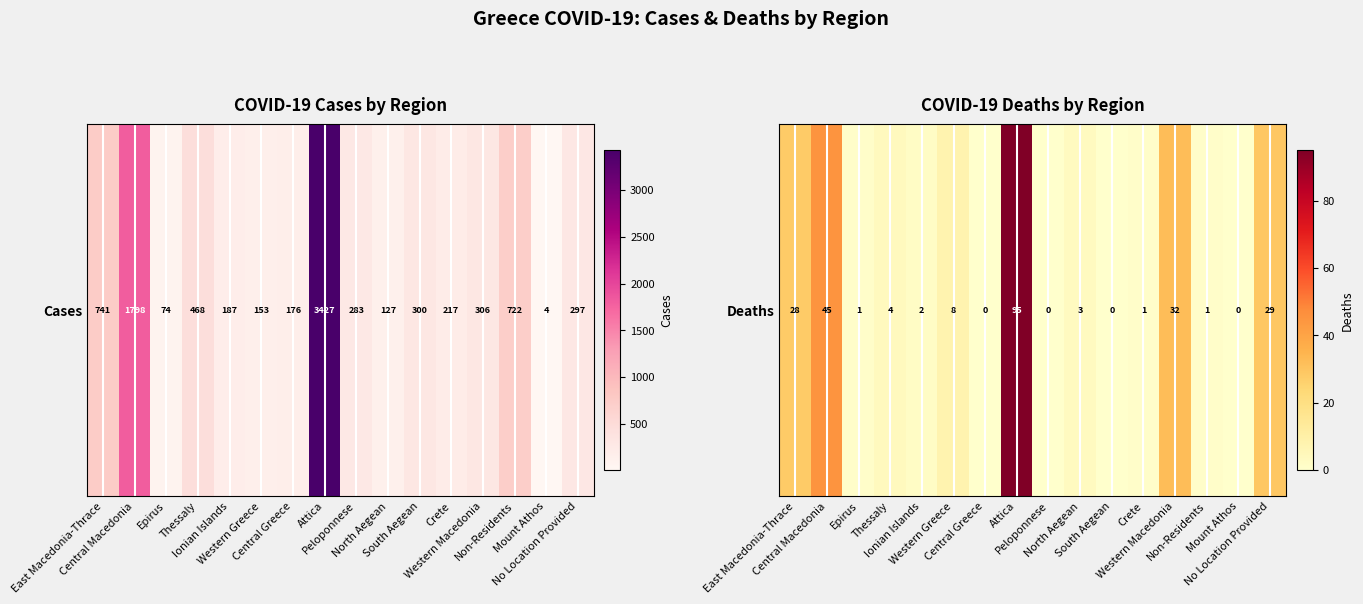

Approximately how many times larger is the value at Crete compared to Epirus?

1.0